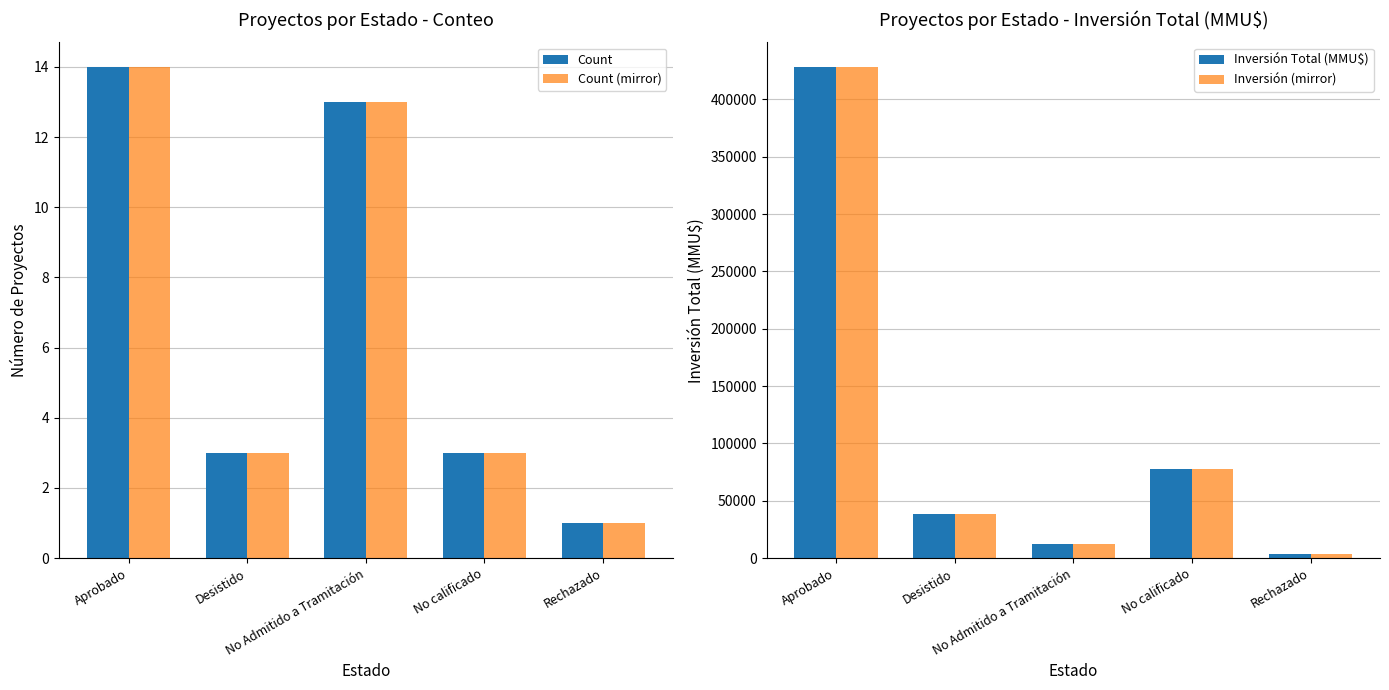

How many data points in Inversión Total (MMU$) are above 38717?

2